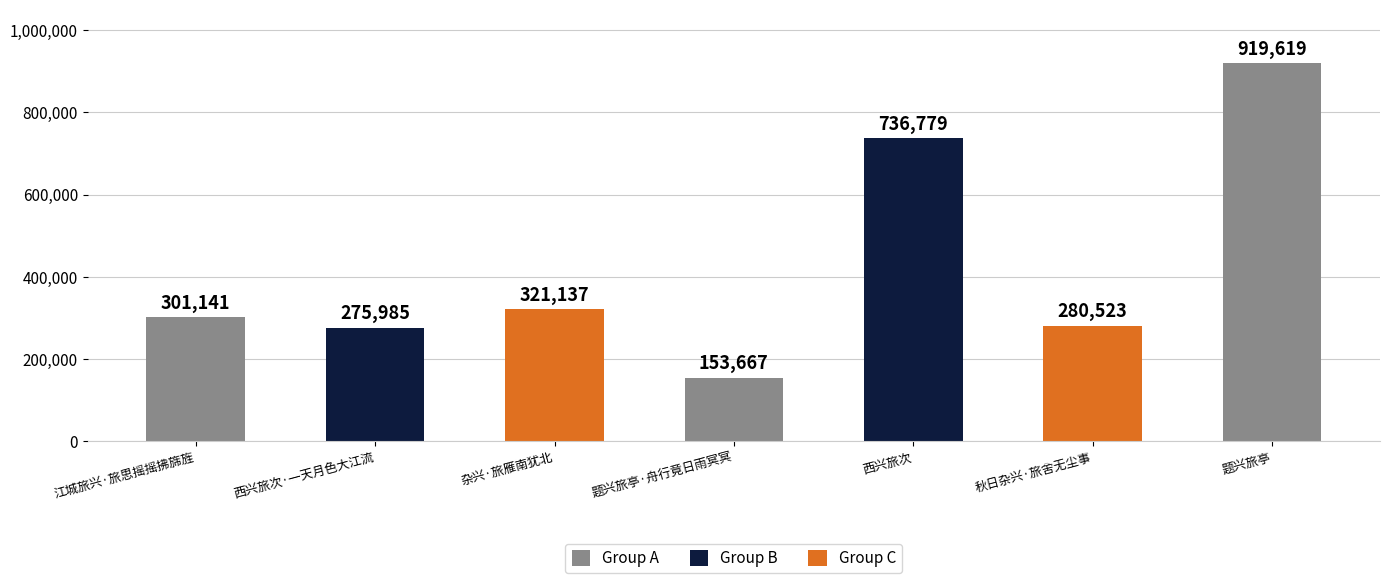

How many values are below 301141?

3